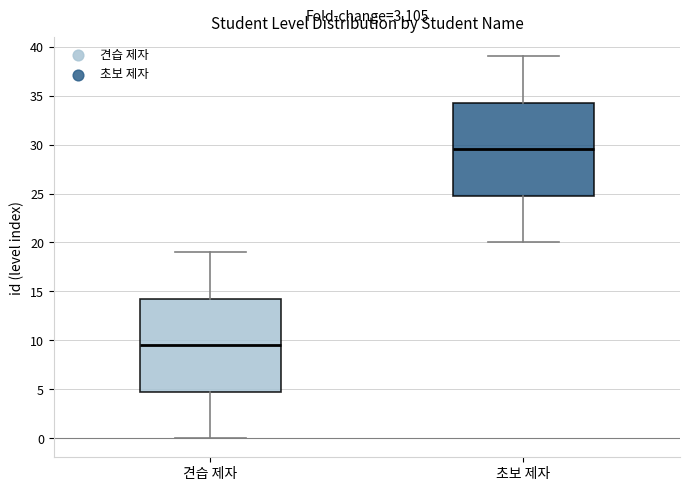

Which box has the lowest median line?

견습 제자